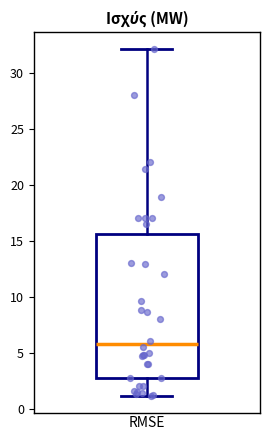

Where does the lower whisker of the box end on the y-axis? The values are not printed on the chart, so give them approximately, as read against the axis.

1.0